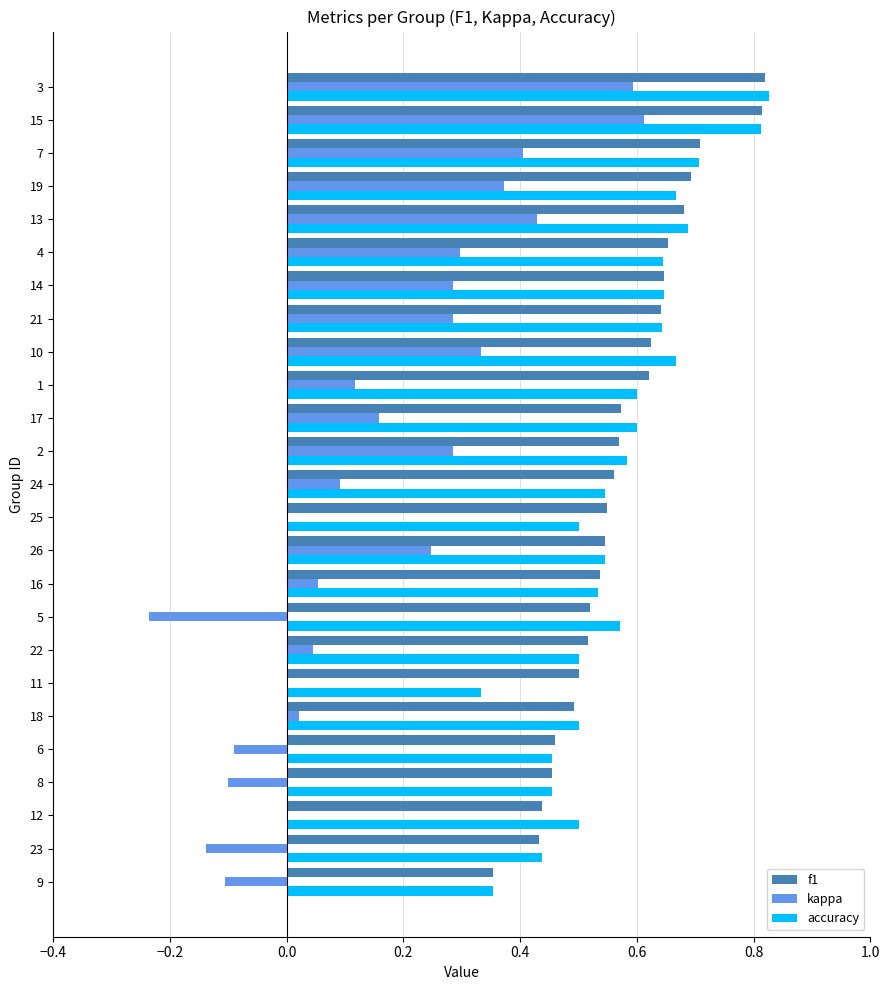

What is the sum of all f1 values?

14.4